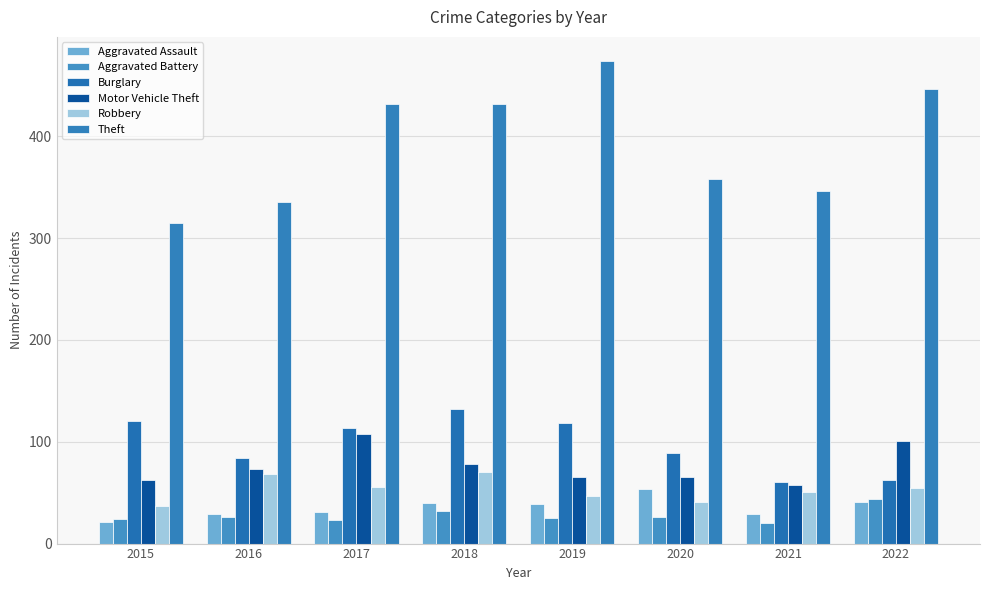

Between 2022 and 2018, which is larger?

2022